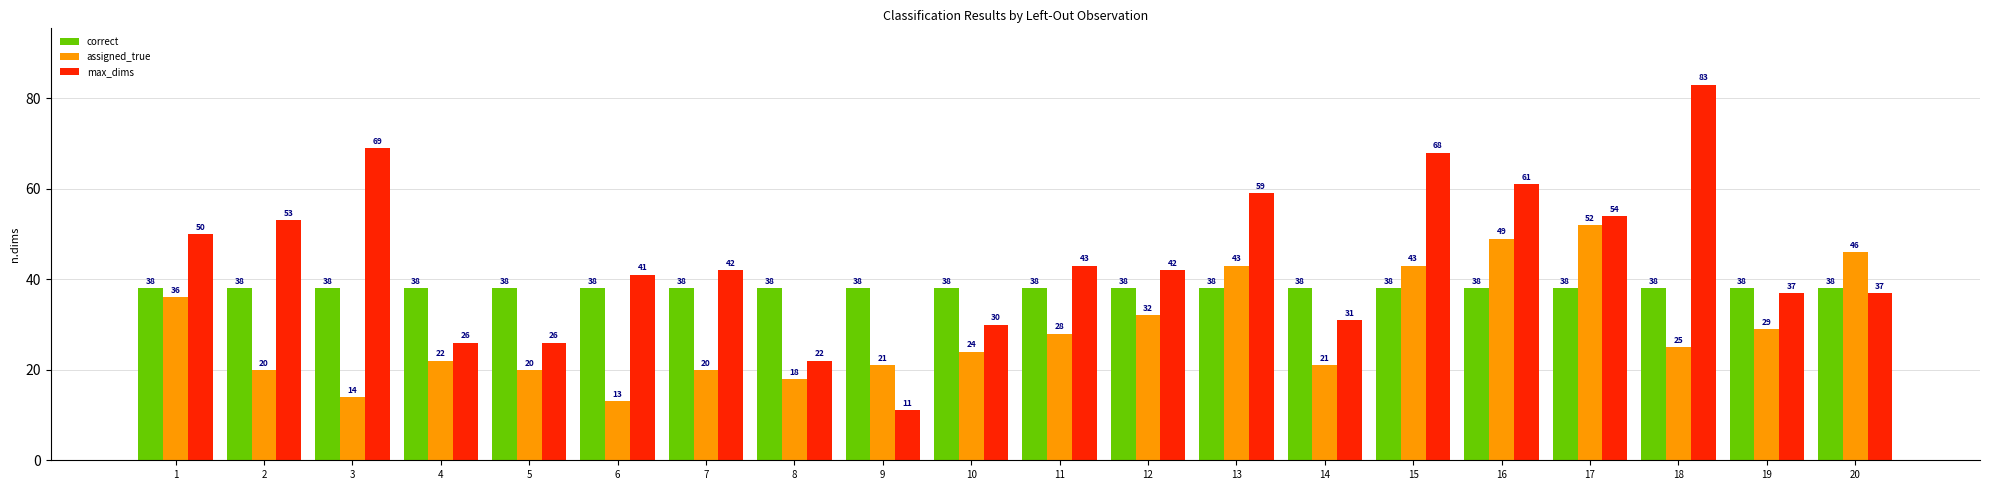

Which series has the largest range (max minus min)?

max_dims